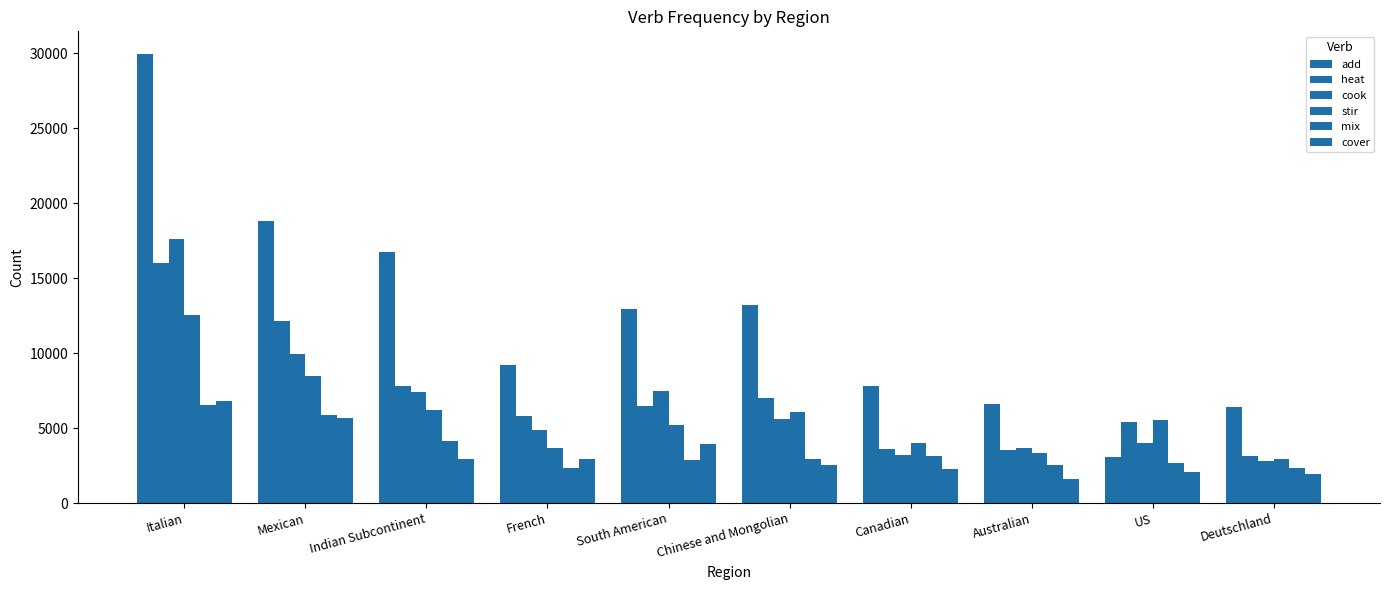

What position from the right is Chinese and Mongolian?

5